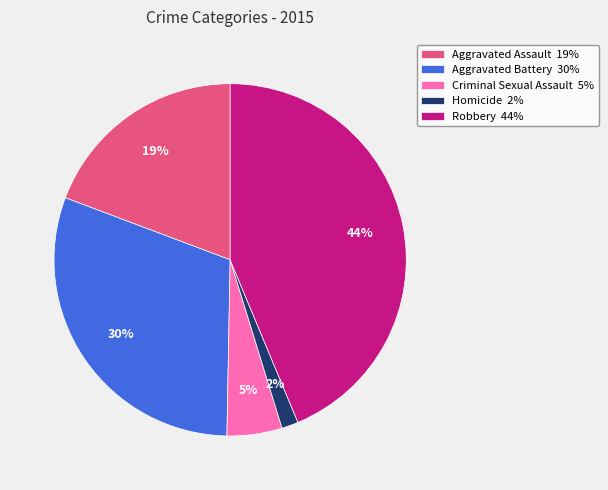

Does Robbery represent more than half of the total?

No